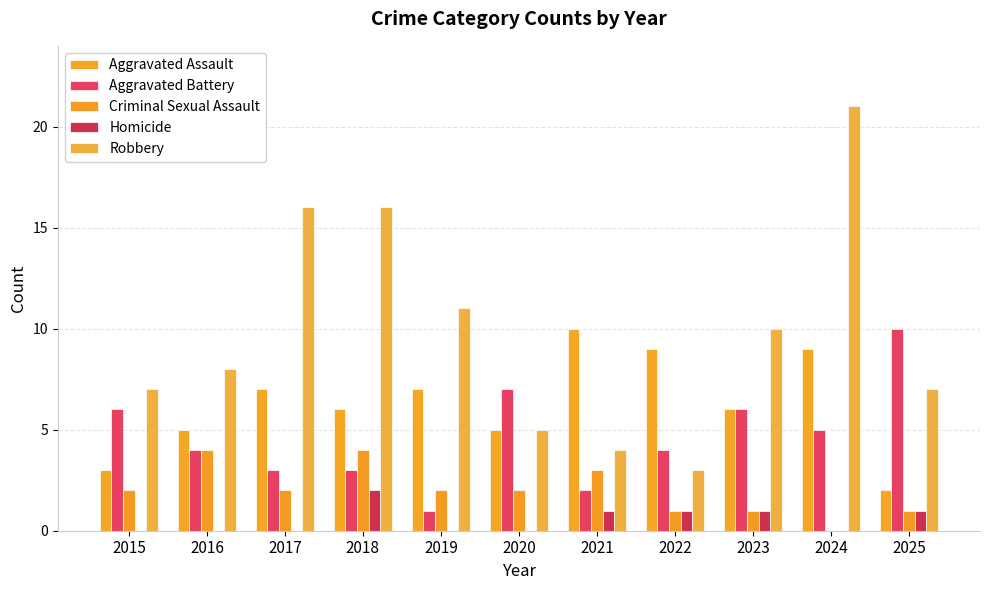

What is the difference between the maximum and second lowest values in the Homicide series?

2